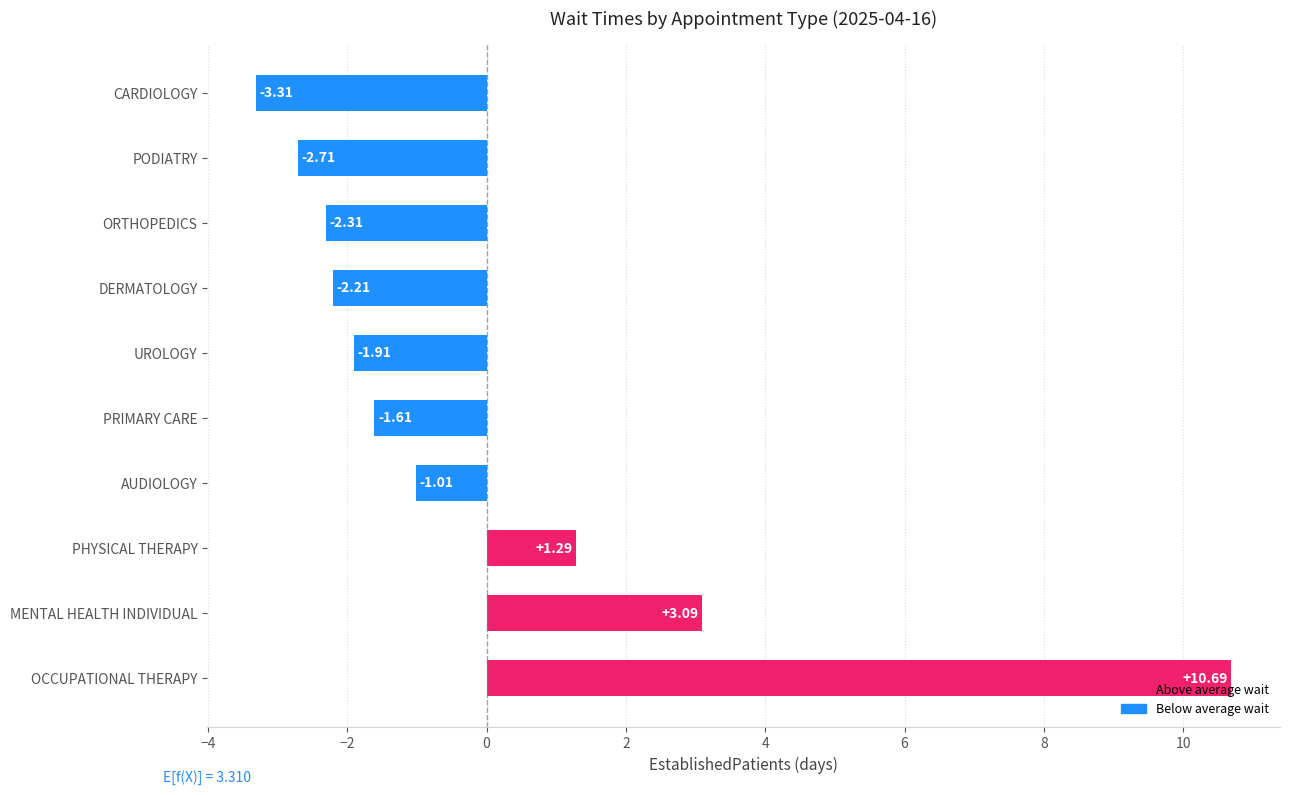

Which category has the highest value across all series?

OCCUPATIONAL THERAPY